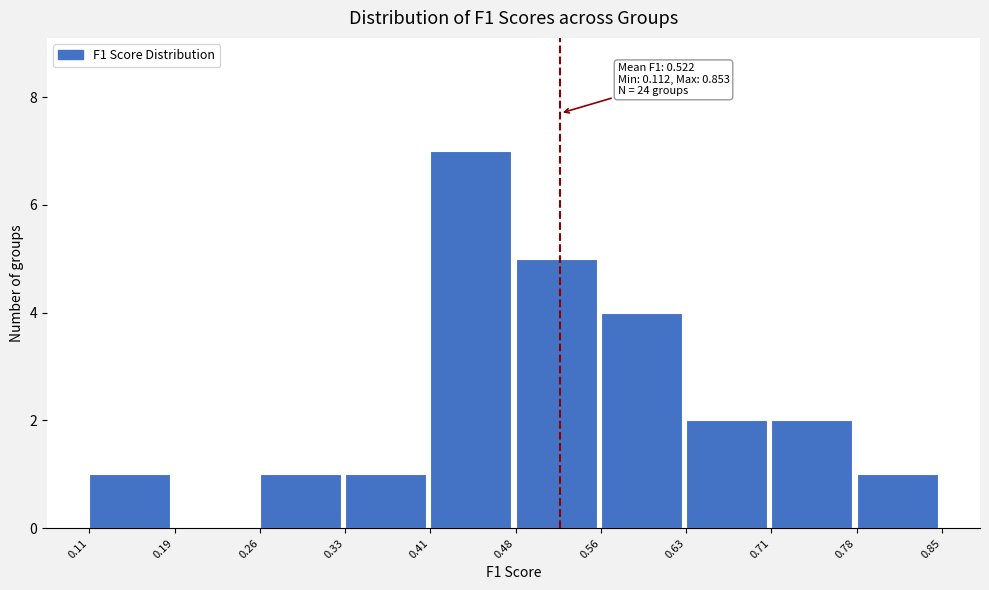

Over which range of the x-axis is the bar tallest?

0.41 to 0.48